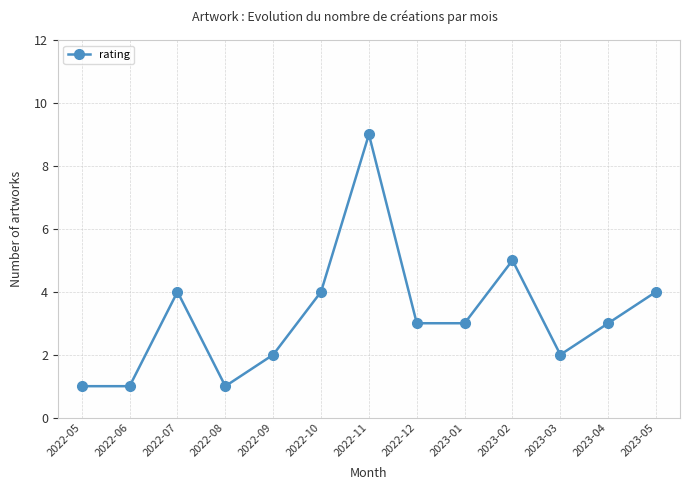

True or false: the data has more than 2 interior local peaks.

True